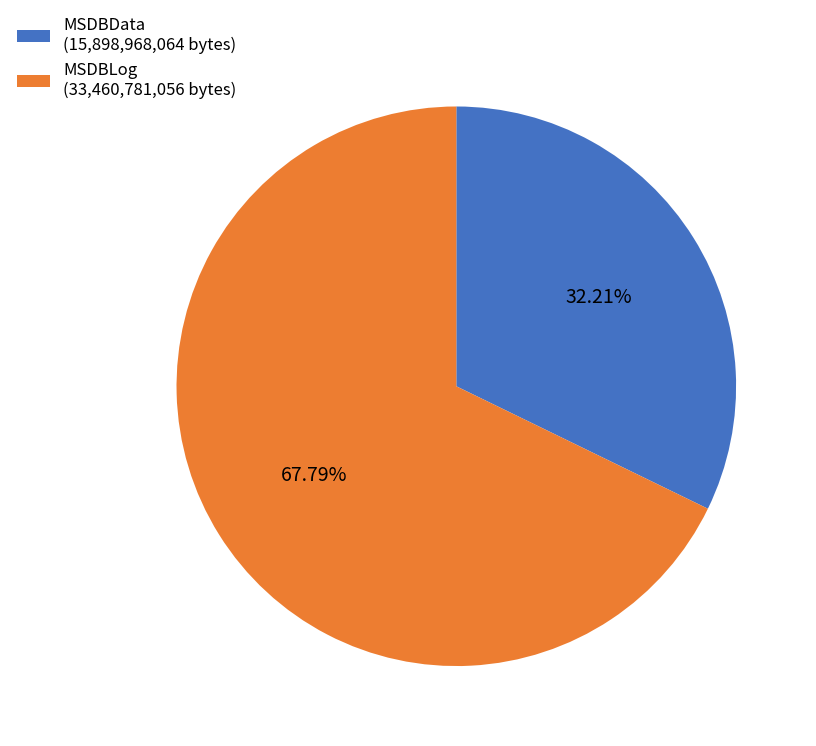

Rank the categories by value from highest to lowest.

MSDBLog, MSDBData